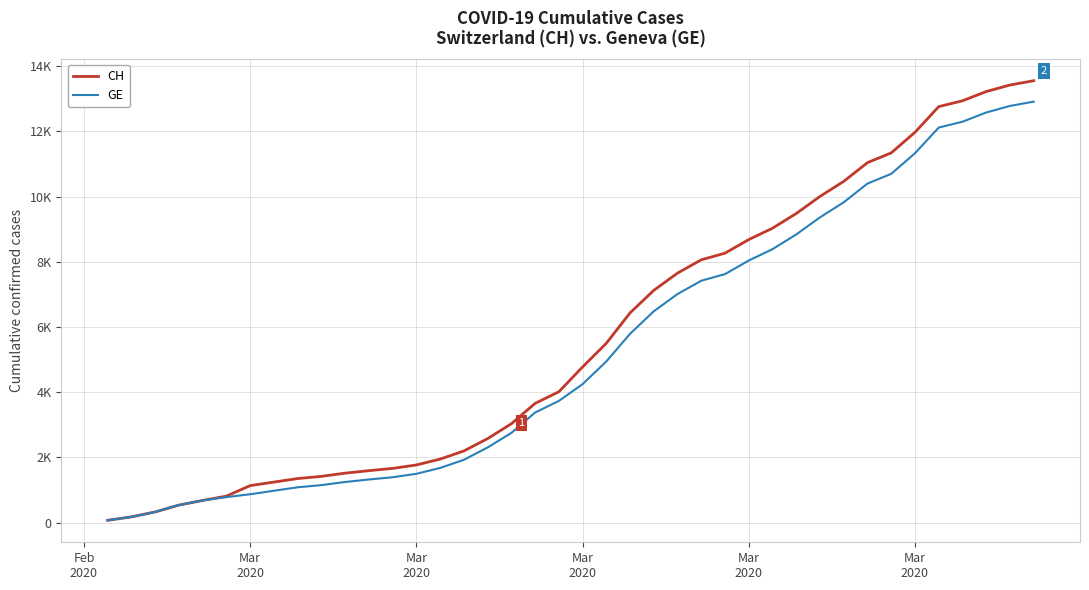

What are all the series names shown in the legend?

CH, GE